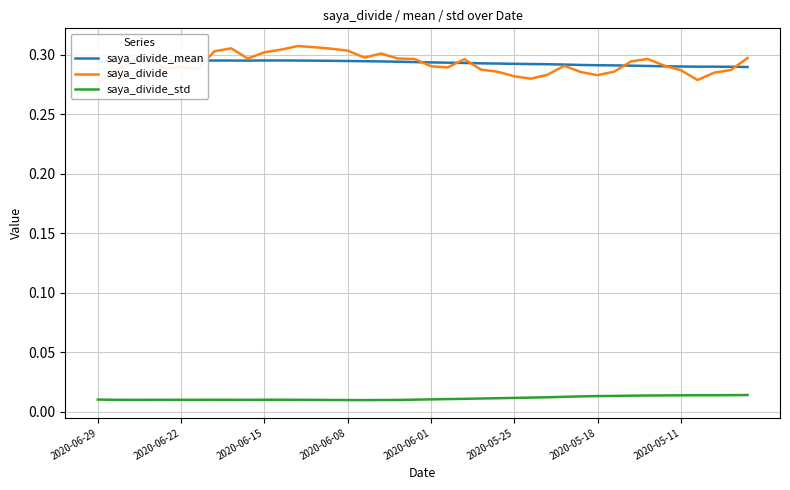

How many interior local valleys does the saya_divide series have?

8